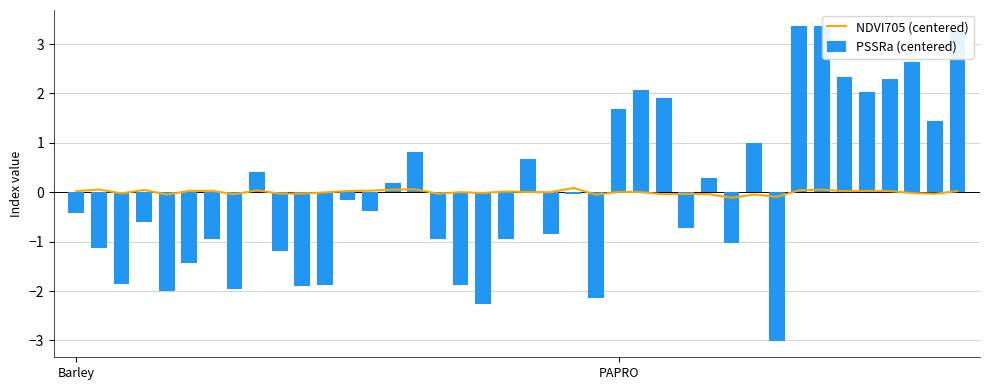

What is the spread (max minus min) of values at 29?

0.9